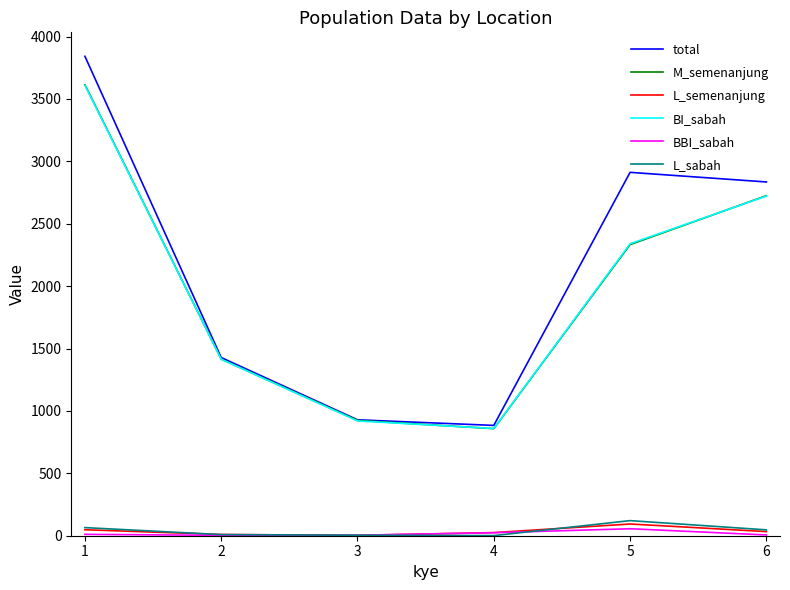

Does the chart display data point markers on the line(s)?

No